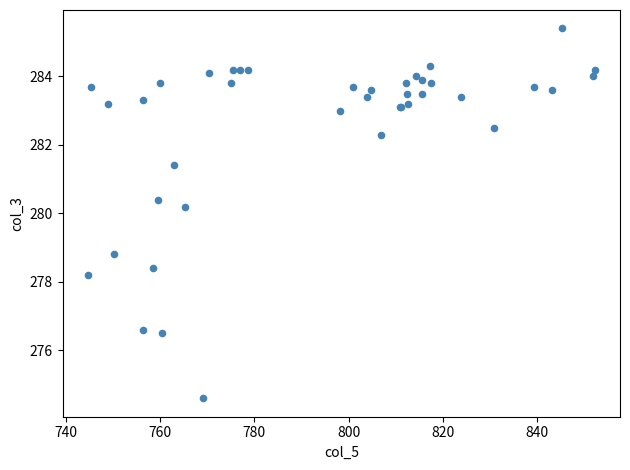

What Y value in the scatter plot is closest to 280?

280.2